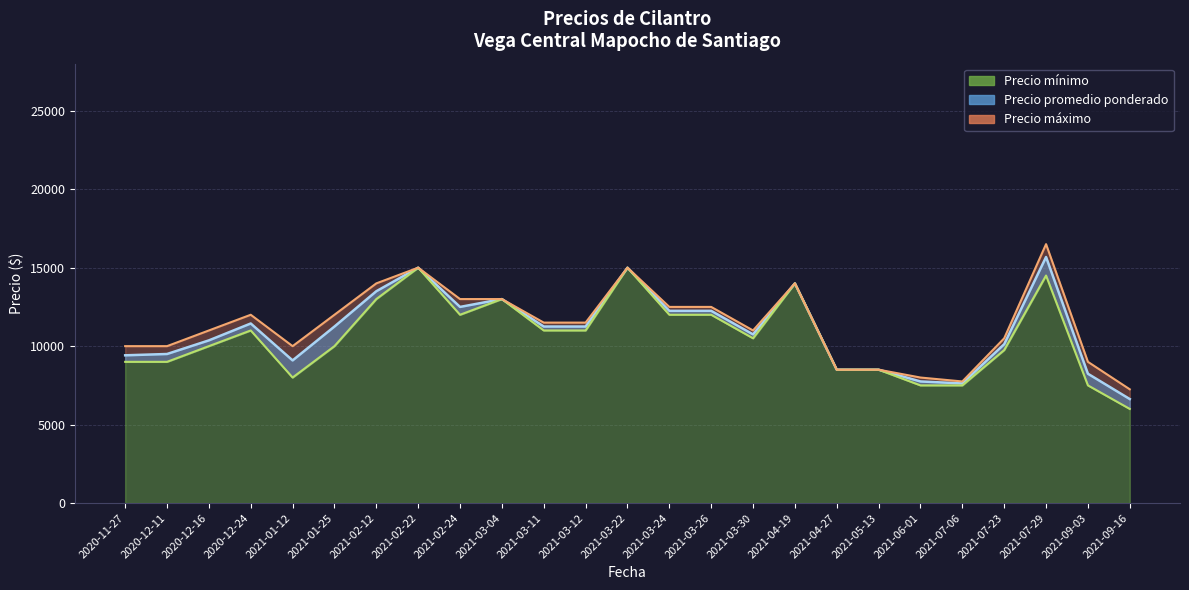

True or false: Precio minimo and Precio maximo intersect in this chart.

False